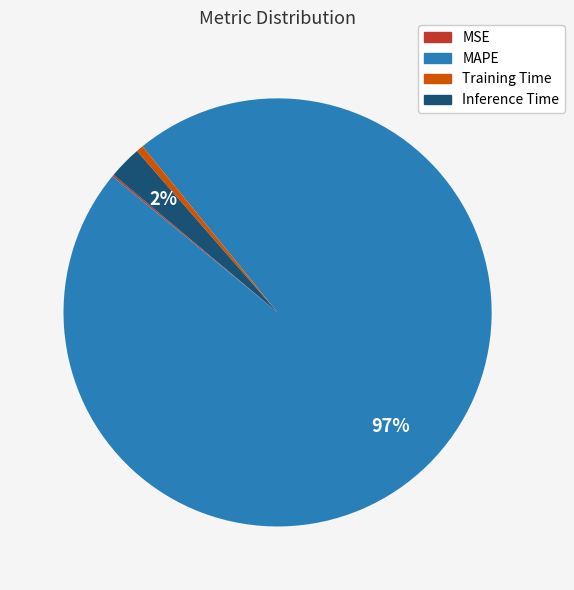

What percentage is the Inference Time slice, to the nearest percent?

2%